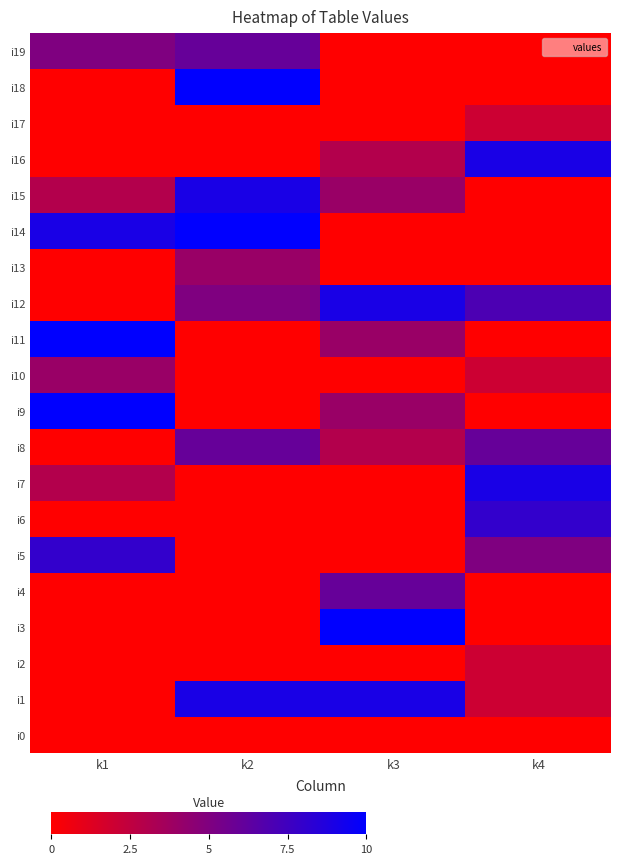

Which category has the highest value across all series?

k3